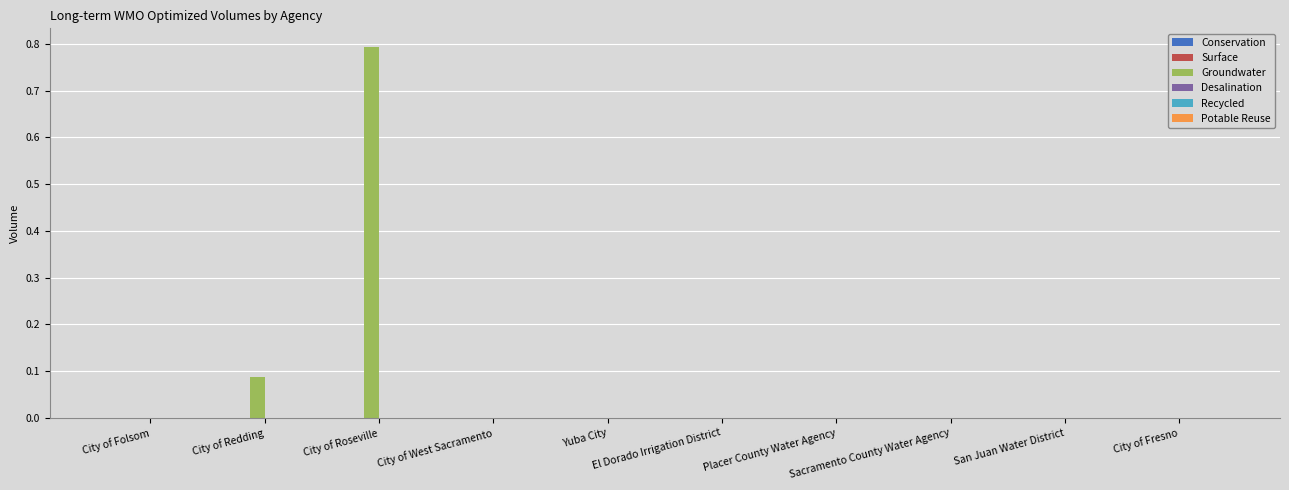

What is the maximum value shown in the chart?

0.8